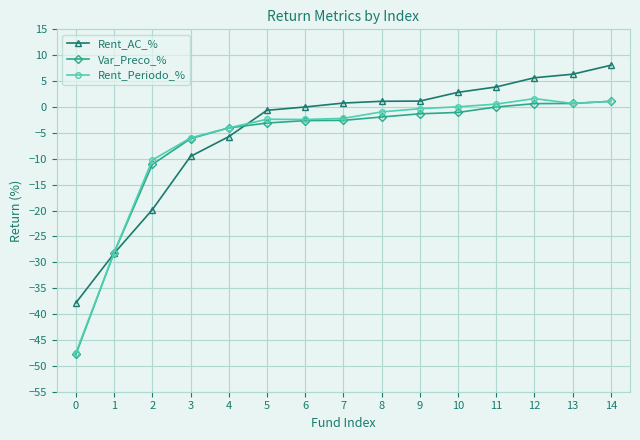

True or false: Rent_Periodo_% has a value of -6.0 at 3.

True